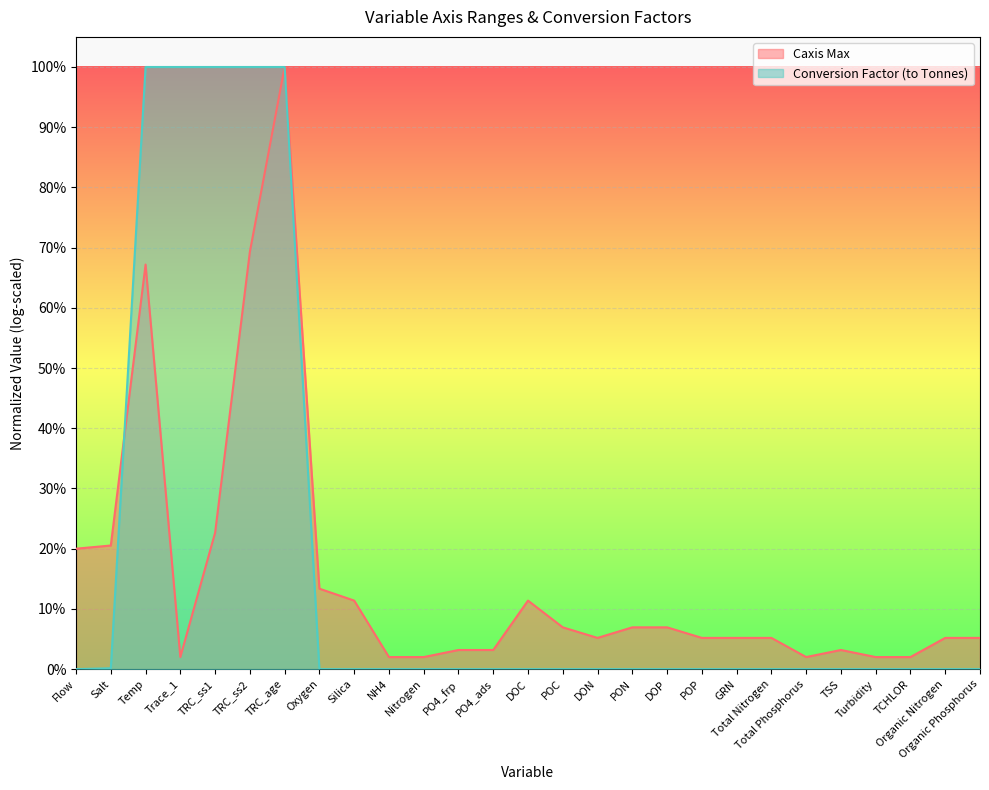

Reading left to right, what are all the values shown in this chart?

Flow=0.0	Salt=0.0	Temp=1.0	Trace_1=1.0	TRC_ss1=1.0	TRC_ss2=1.0	TRC_age=1.0	Oxygen=0.0	Silica=0.0	NH4=0.0	Nitrogen=0.0	PO4_frp=0.0	PO4_ads=0.0	DOC=0.0	POC=0.0	DON=0.0	PON=0.0	DOP=0.0	POP=0.0	GRN=0.0	Total Nitrogen=0.0	Total Phosphorus=0.0	TSS=0.0	Turbidity=0.0	TCHLOR=0.0	Organic Nitrogen=0.0	Organic Phosphorus=0.0